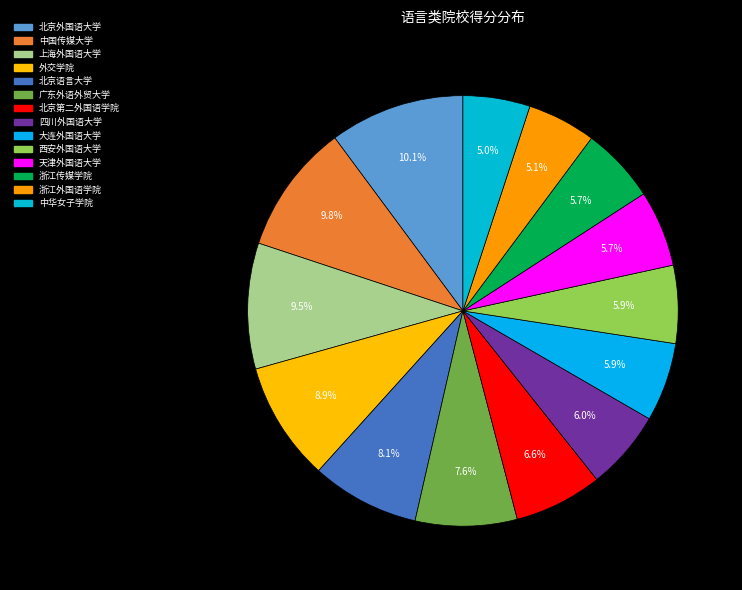

Is 中华女子学院 the majority of the pie?

No